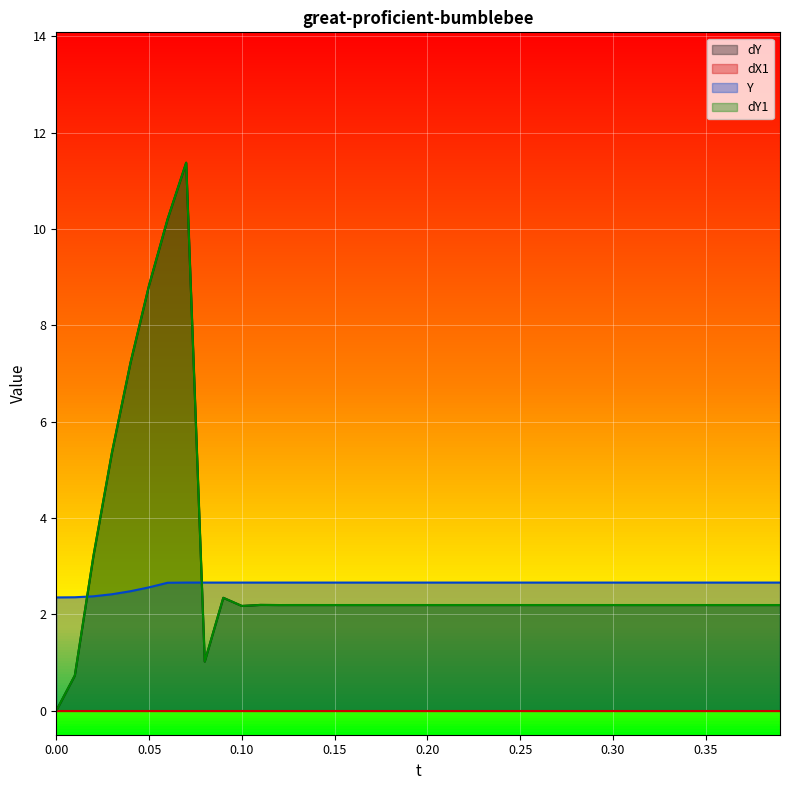

Does the chart display data point markers on the line(s)?

No